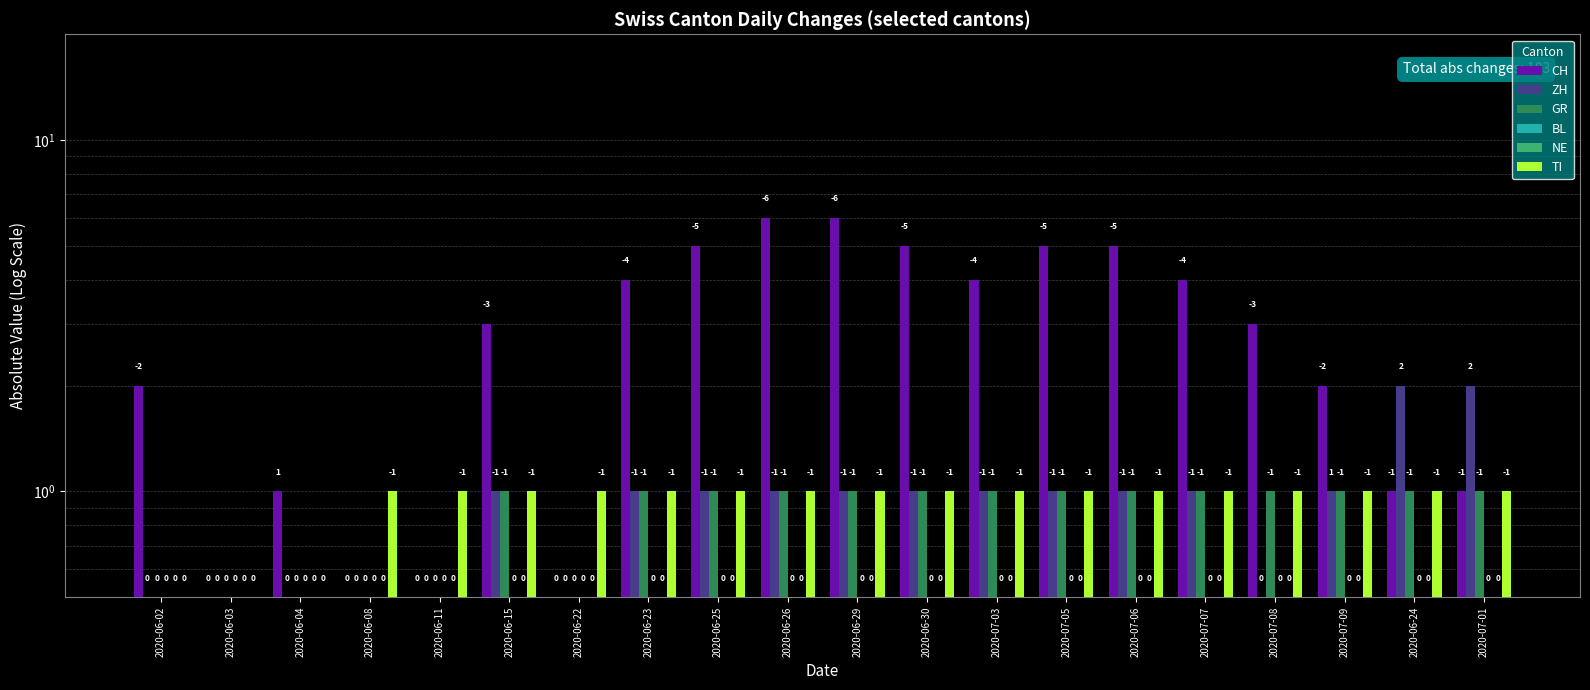

Is it true that GR equals 1.0 at 2020-06-29?

True